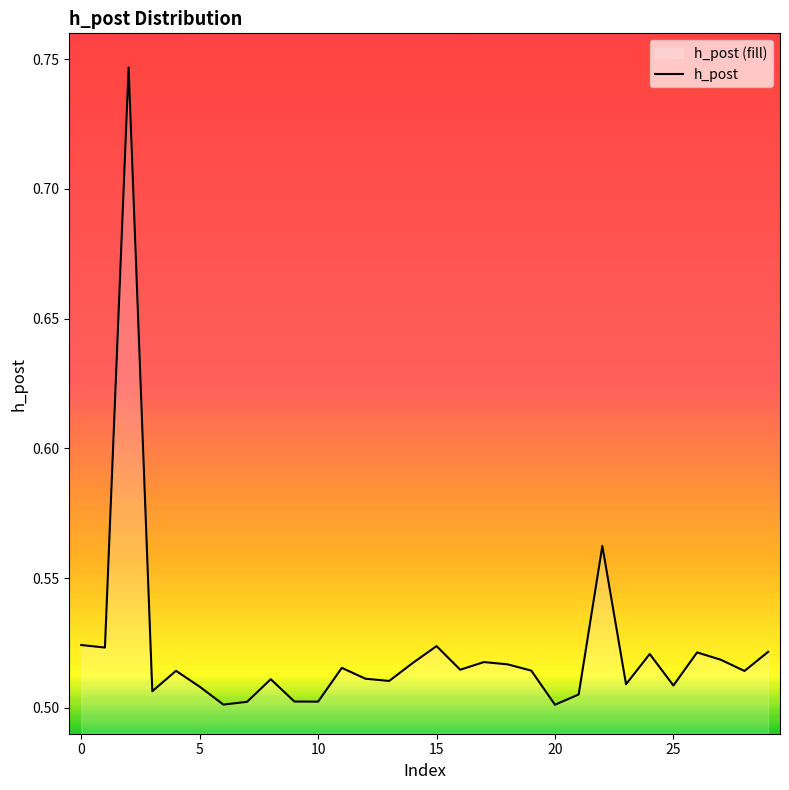

Between 15 and 10, which is larger?

15